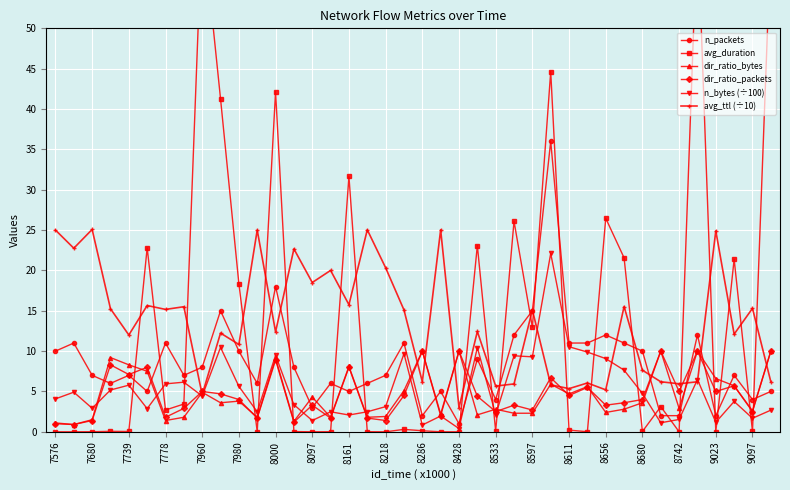

True or false: dir_ratio_bytes has more than 0 interior local peaks.

True